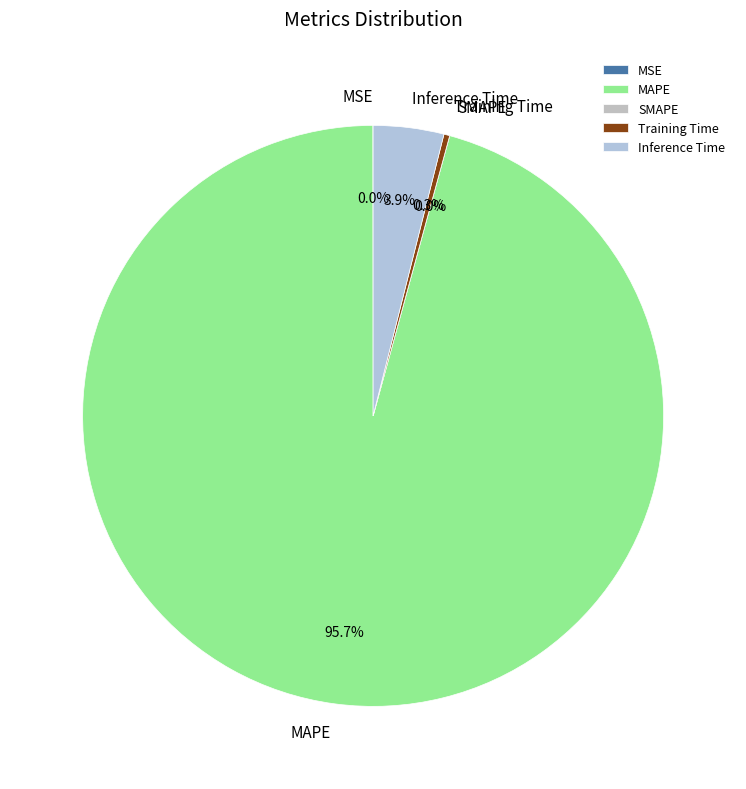

Which category has the smallest portion of the pie?

SMAPE